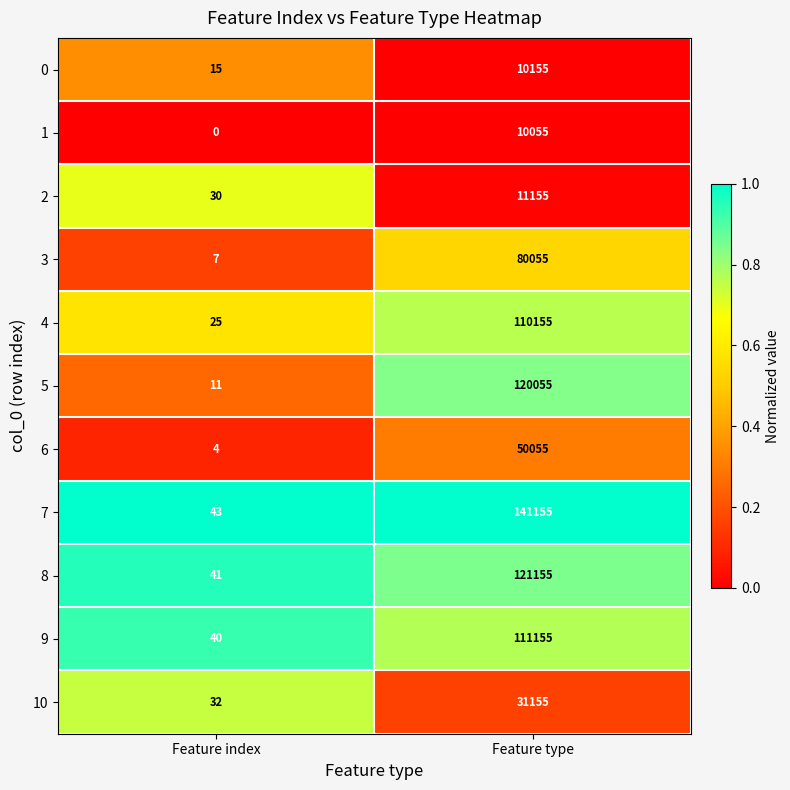

Which series has the largest total across all categories?

7